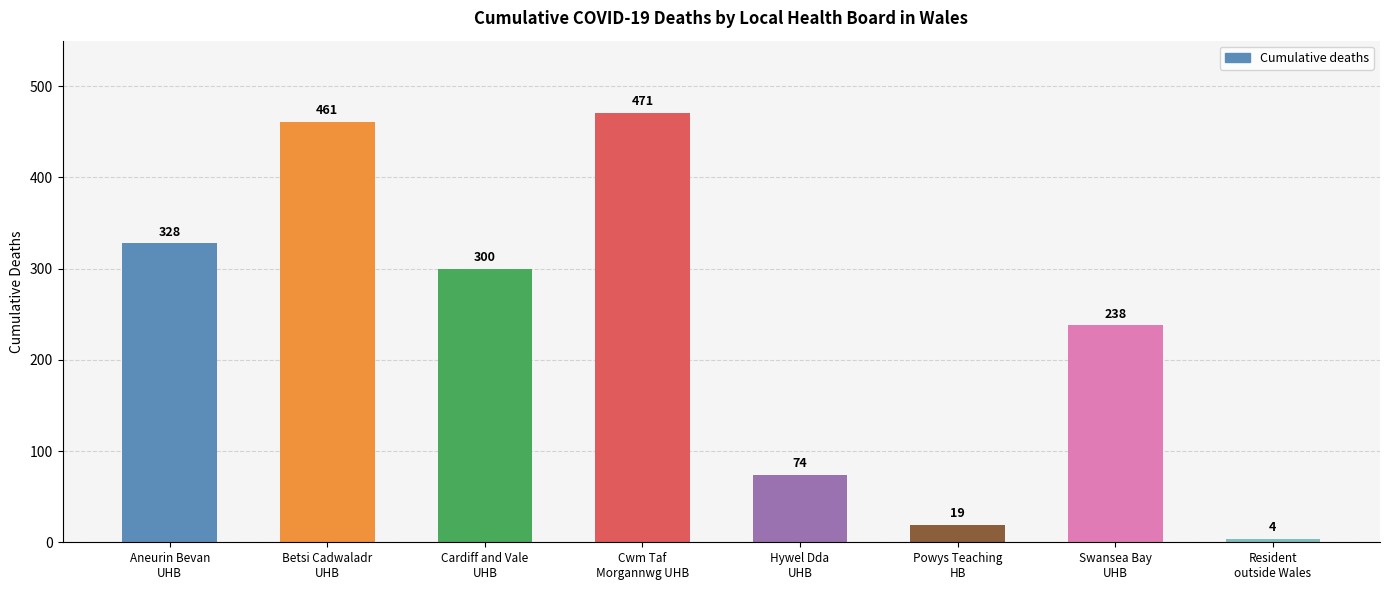

Reading right to left, what are all the values shown in this chart?

4	238	19	74	471	300	461	328